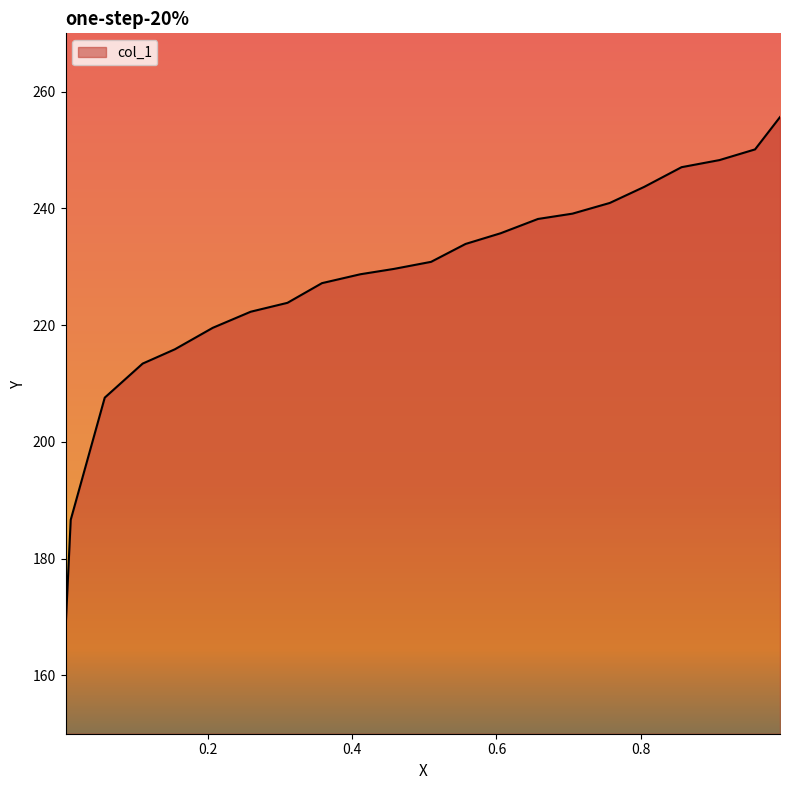

What is the minimum value shown in the chart?

167.9